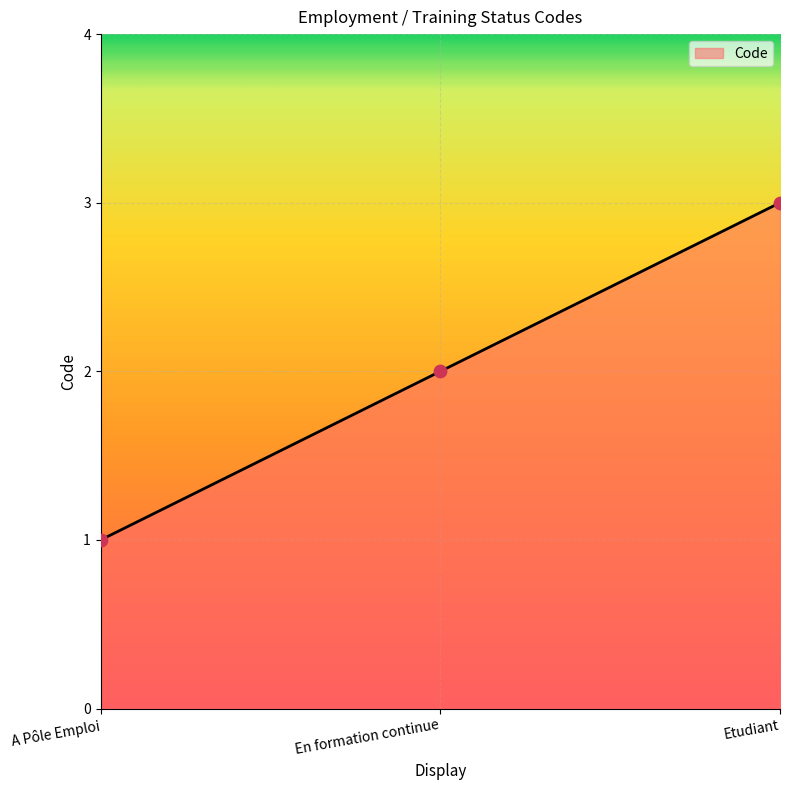

Which has a higher value, En formation continue or A Pôle Emploi?

En formation continue